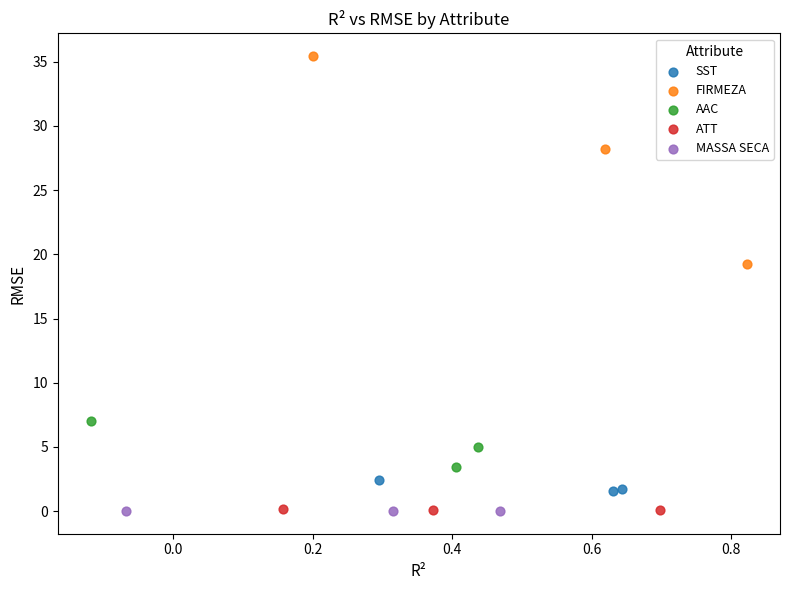

Which series has the widest spread of Y values?

FIRMEZA